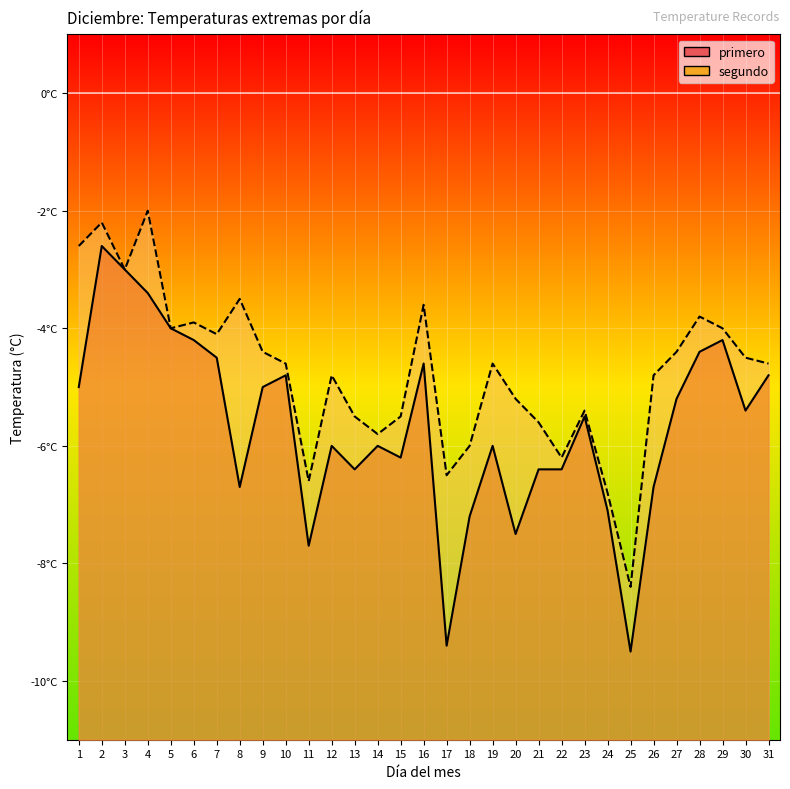

What is the greatest value displayed?

-2.0